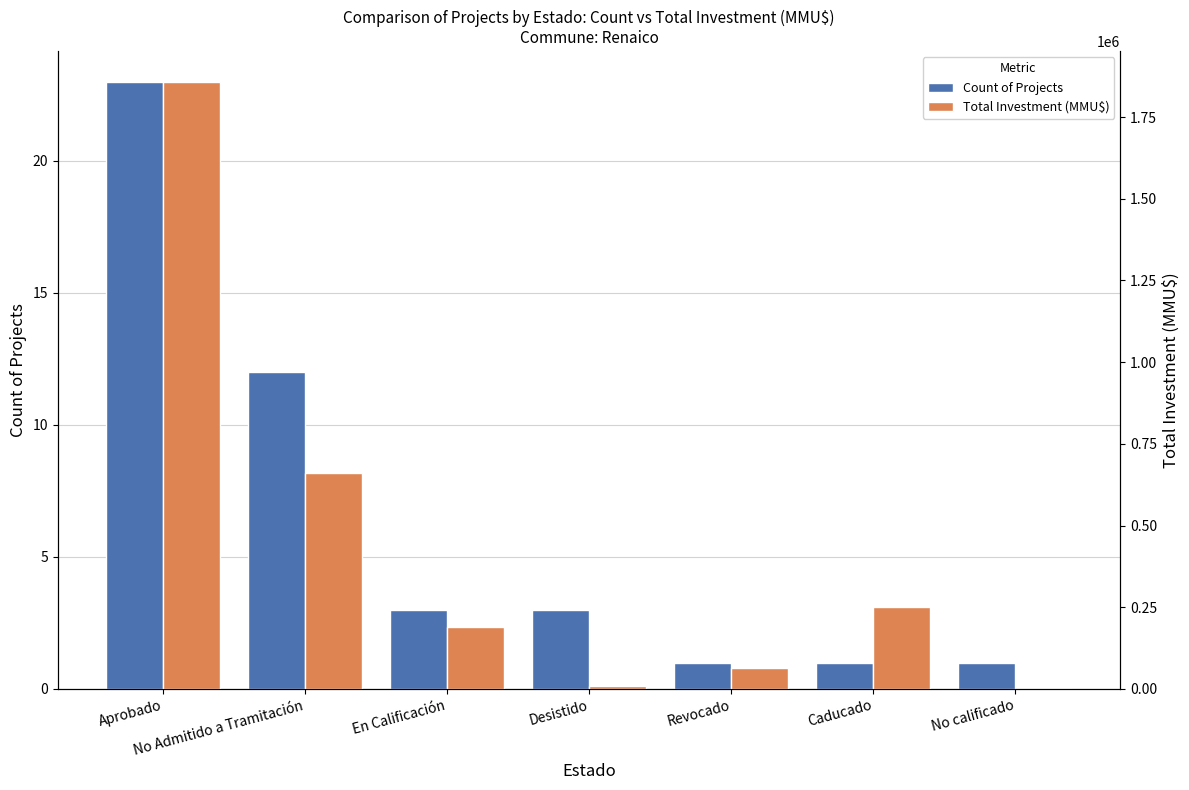

At which label does Count of Projects reach its peak?

Aprobado